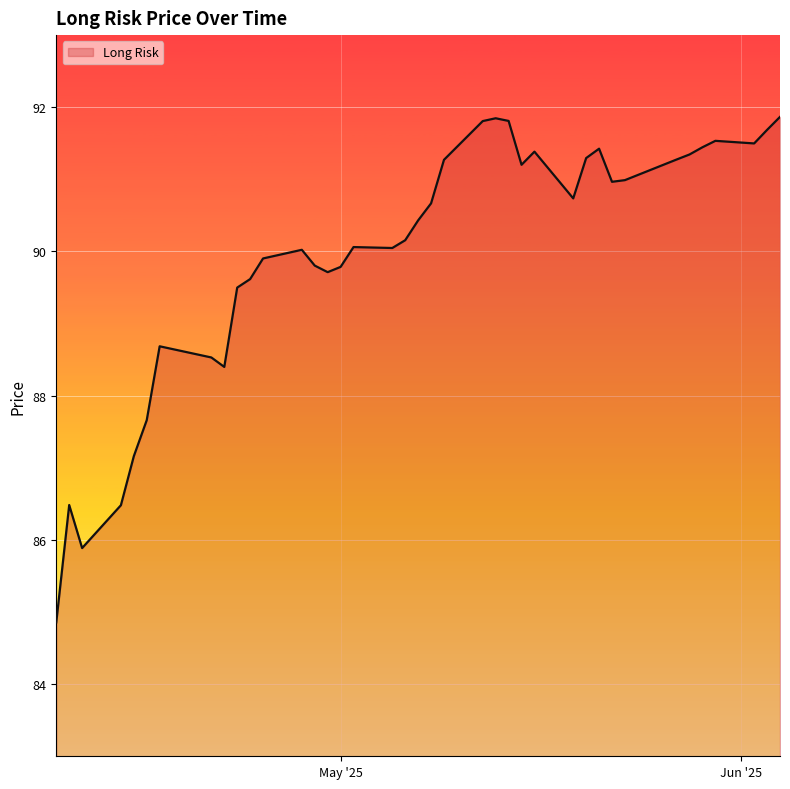

What is the maximum value shown in the chart?

91.9